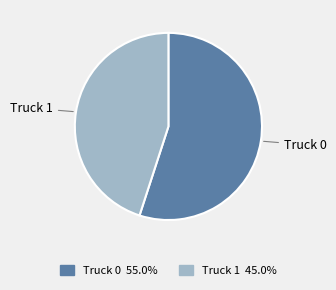

Rank the categories by value from highest to lowest.

Truck 0, Truck 1